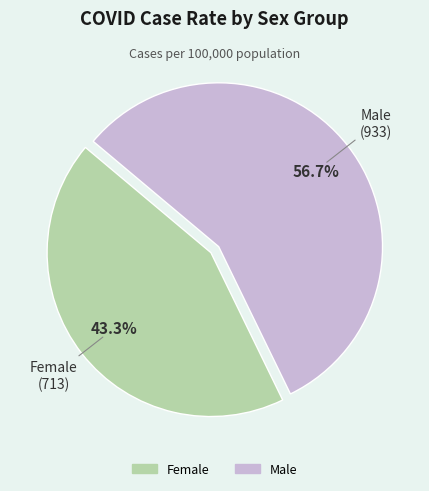

What is the largest slice in the pie chart?

Male